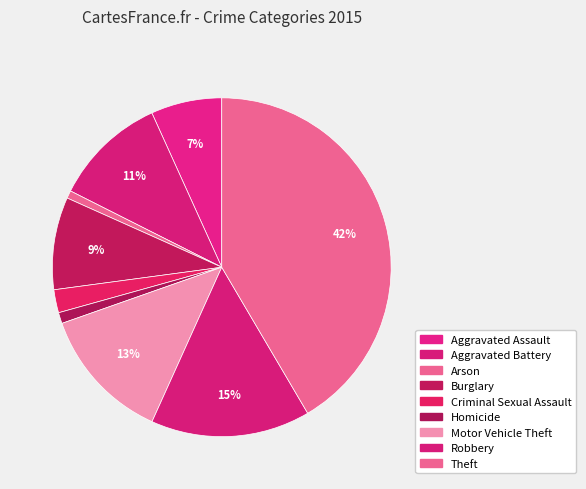

The Motor Vehicle Theft slice represents 23% of the pie. True or false?

False